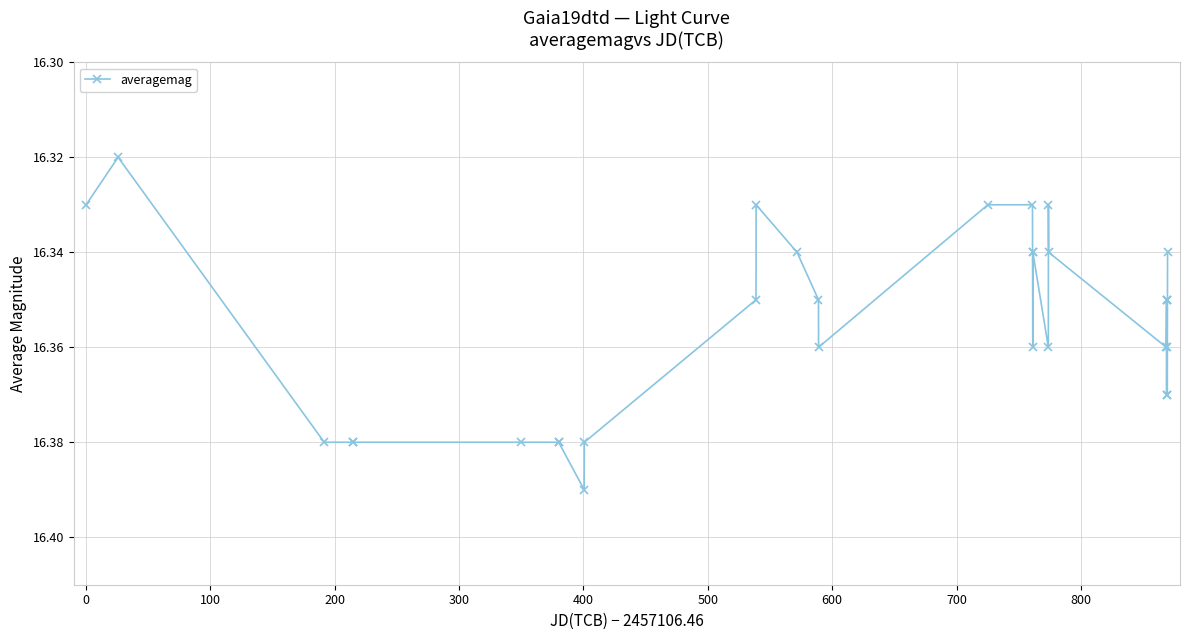

How many values are between 16 and 17?

31